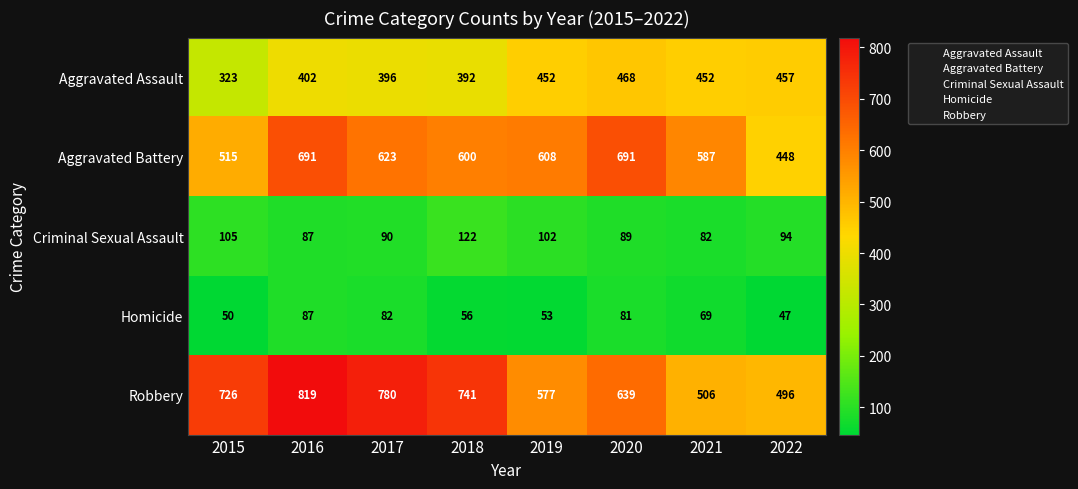

At which label does Criminal Sexual Assault first exceed 94?

2015